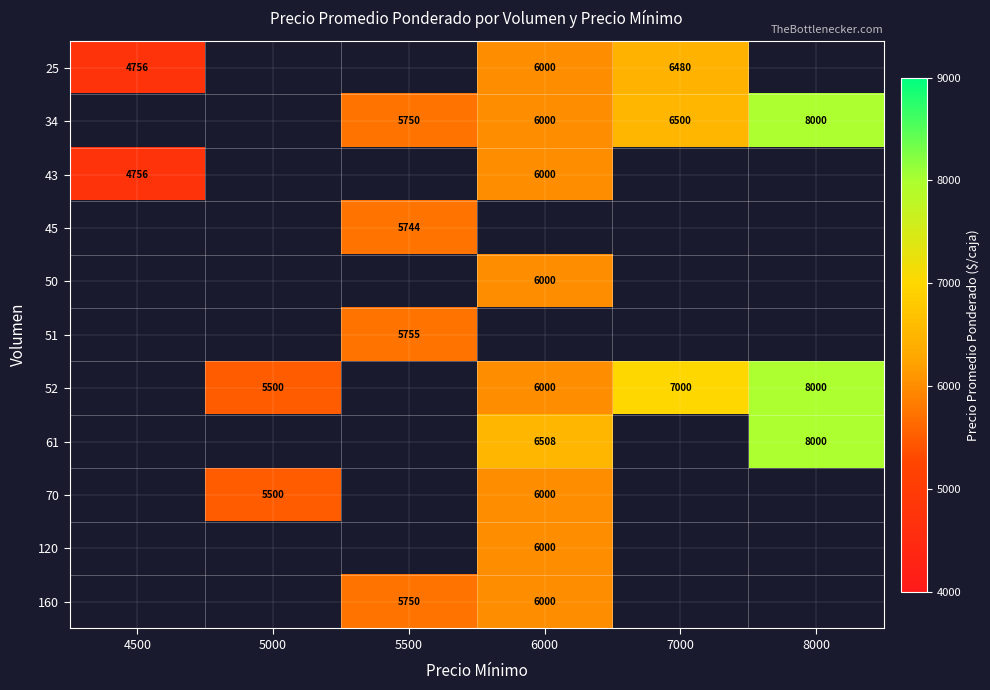

True or false: 34 has a value of 1317 at 7000.

False